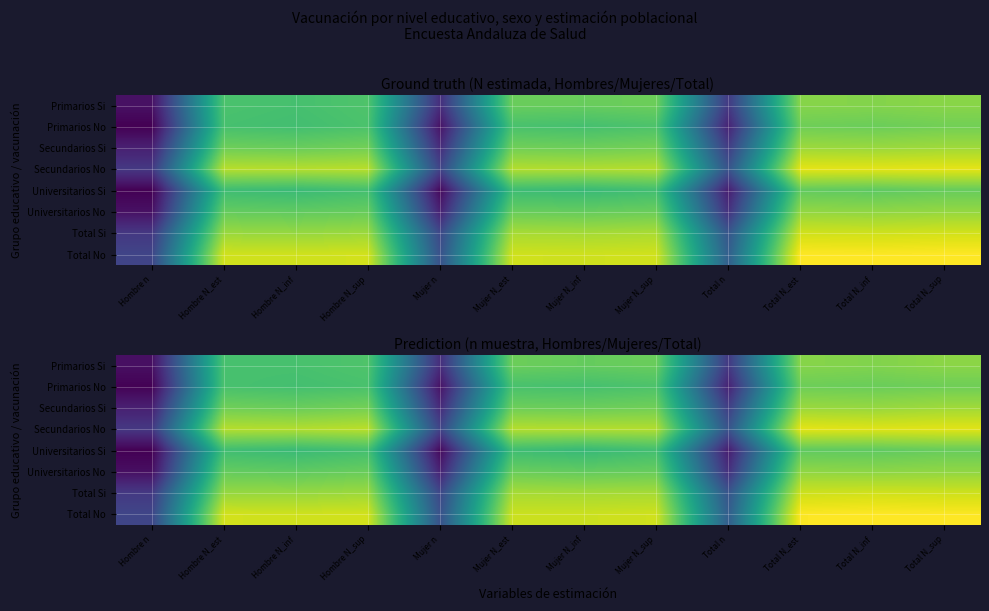

What is the total value across all series at Mujer N_est?

102.3